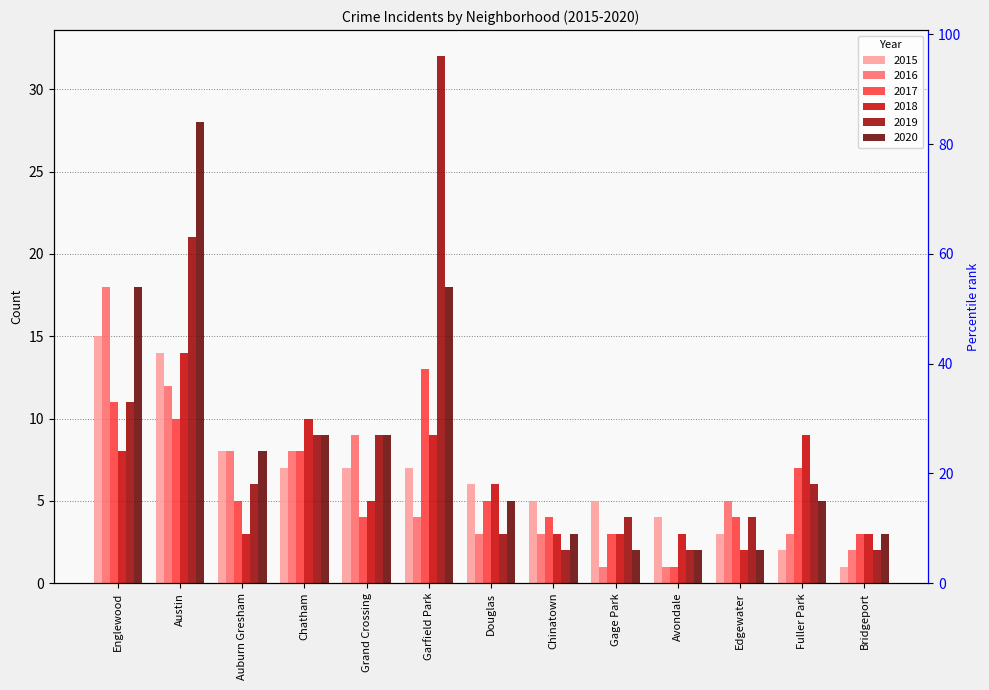

What is the average value of the 2016 series?

6